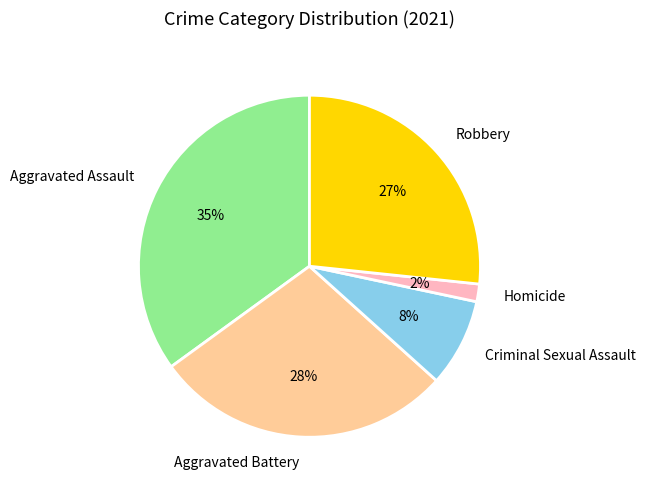

Between Criminal Sexual Assault and Homicide, which is larger?

Criminal Sexual Assault